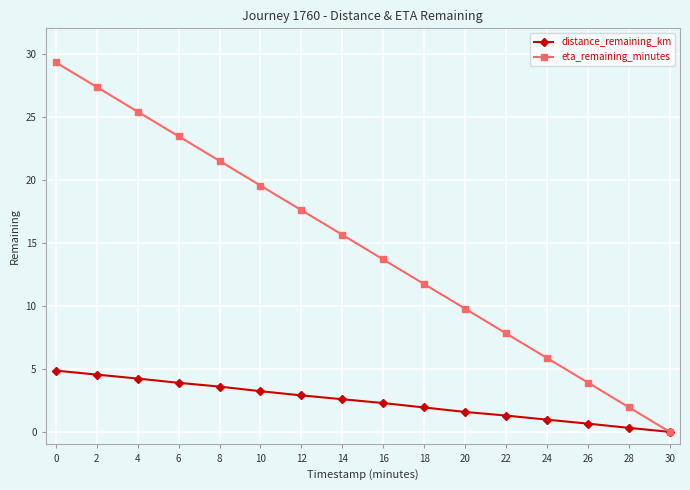

What is the value of the eta_remaining_minutes point at the 5th from the left?

21.5